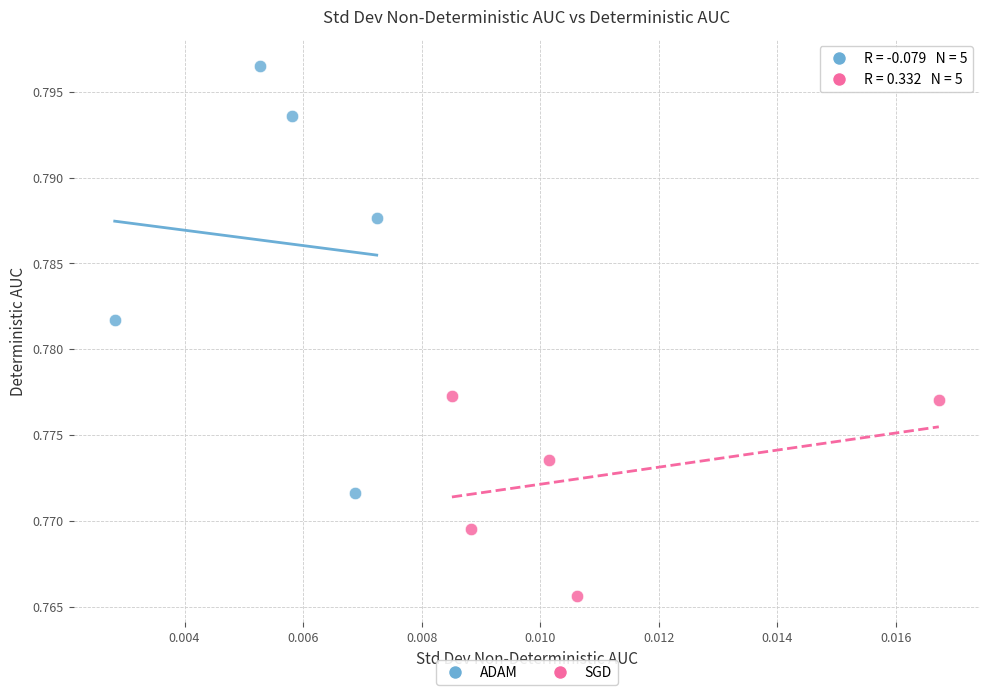

Which series has the widest spread of Y values?

ADAM